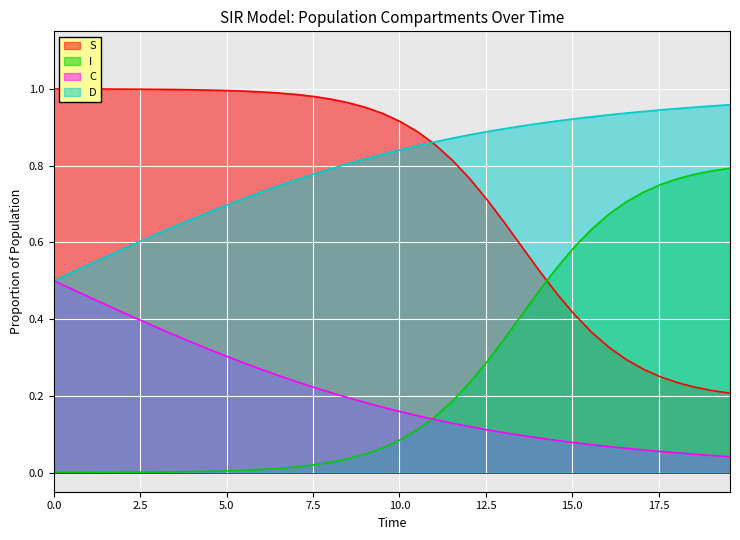

True or false: I and D intersect in this chart.

False